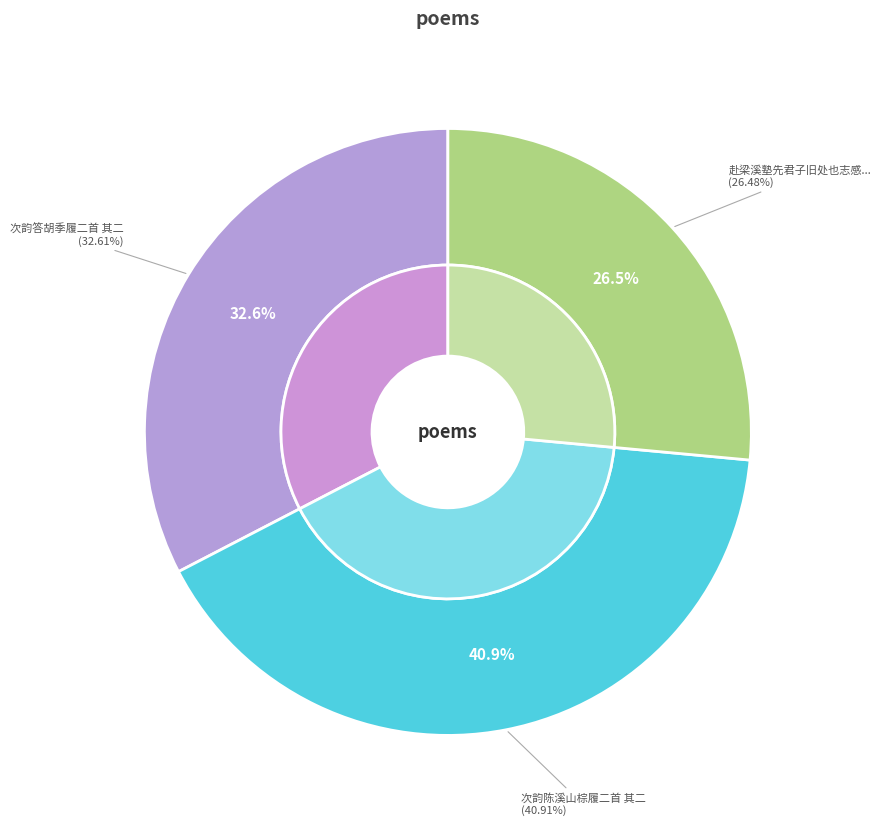

Approximately how many times larger is the value at 次韵陈溪山棕履二首 其二 compared to 次韵答胡季履二首 其二?

1.3